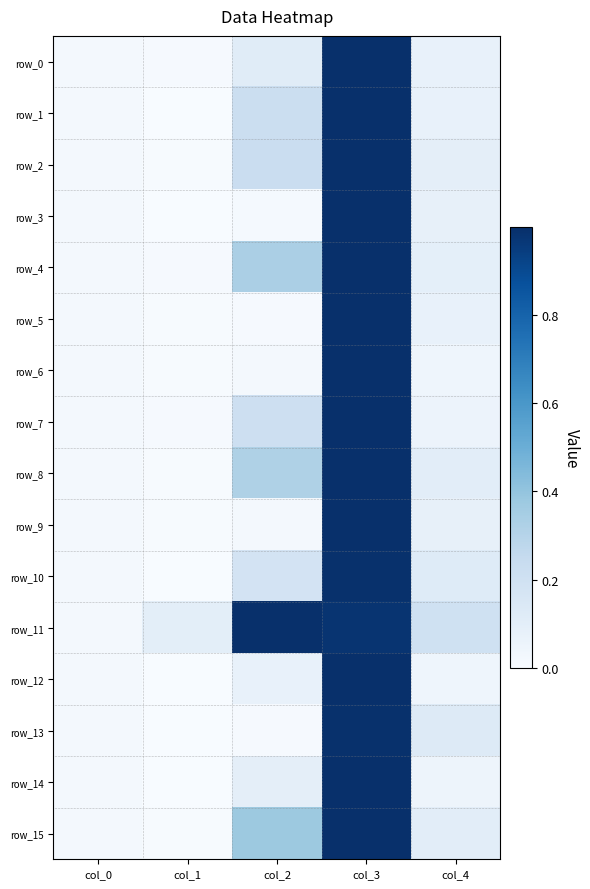

Reading left to right, list all the values displayed in this chart.

row_0: col_0=0.0	col_1=0.0	col_2=0.1	col_3=1.0	col_4=0.1
row_1: col_0=0.0	col_1=0.0	col_2=0.2	col_3=1.0	col_4=0.1
row_2: col_0=0.0	col_1=0.0	col_2=0.2	col_3=1.0	col_4=0.1
row_3: col_0=0.0	col_1=0.0	col_2=0.0	col_3=1.0	col_4=0.1
row_4: col_0=0.0	col_1=0.0	col_2=0.3	col_3=1.0	col_4=0.1
row_5: col_0=0.0	col_1=0.0	col_2=0.0	col_3=1.0	col_4=0.1
row_6: col_0=0.0	col_1=0.0	col_2=0.0	col_3=1.0	col_4=0.0
row_7: col_0=0.0	col_1=0.0	col_2=0.2	col_3=1.0	col_4=0.1
row_8: col_0=0.0	col_1=0.0	col_2=0.3	col_3=1.0	col_4=0.1
row_9: col_0=0.0	col_1=0.0	col_2=0.0	col_3=1.0	col_4=0.1
row_10: col_0=0.0	col_1=0.0	col_2=0.2	col_3=1.0	col_4=0.1
row_11: col_0=0.0	col_1=0.1	col_2=10.0	col_3=1.0	col_4=0.2
row_12: col_0=0.0	col_1=0.0	col_2=0.1	col_3=1.0	col_4=0.0
row_13: col_0=0.0	col_1=0.0	col_2=0.0	col_3=1.0	col_4=0.1
row_14: col_0=0.0	col_1=0.0	col_2=0.1	col_3=1.0	col_4=0.0
row_15: col_0=0.0	col_1=0.0	col_2=0.4	col_3=1.0	col_4=0.1